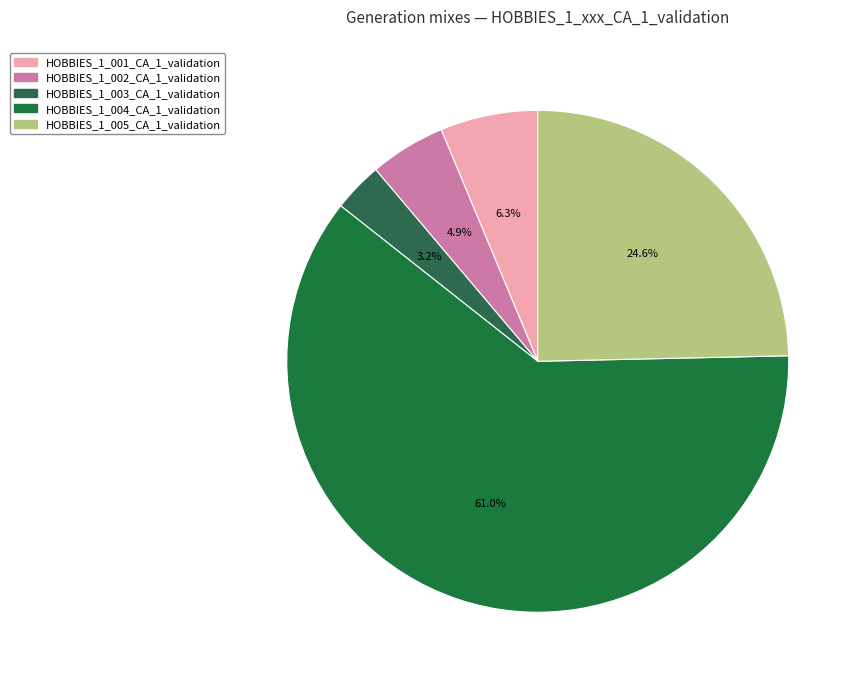

To the nearest percent, what is the average slice percentage?

20%